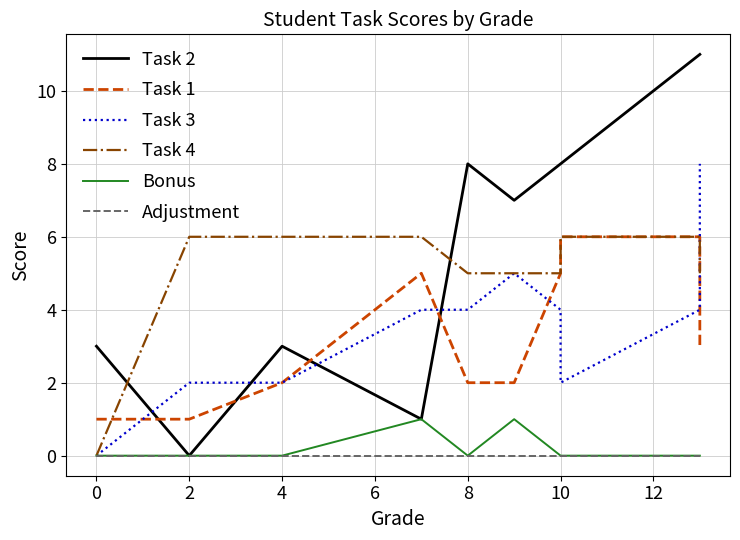

How many intersections are there between Task 1 and Task 2?

4